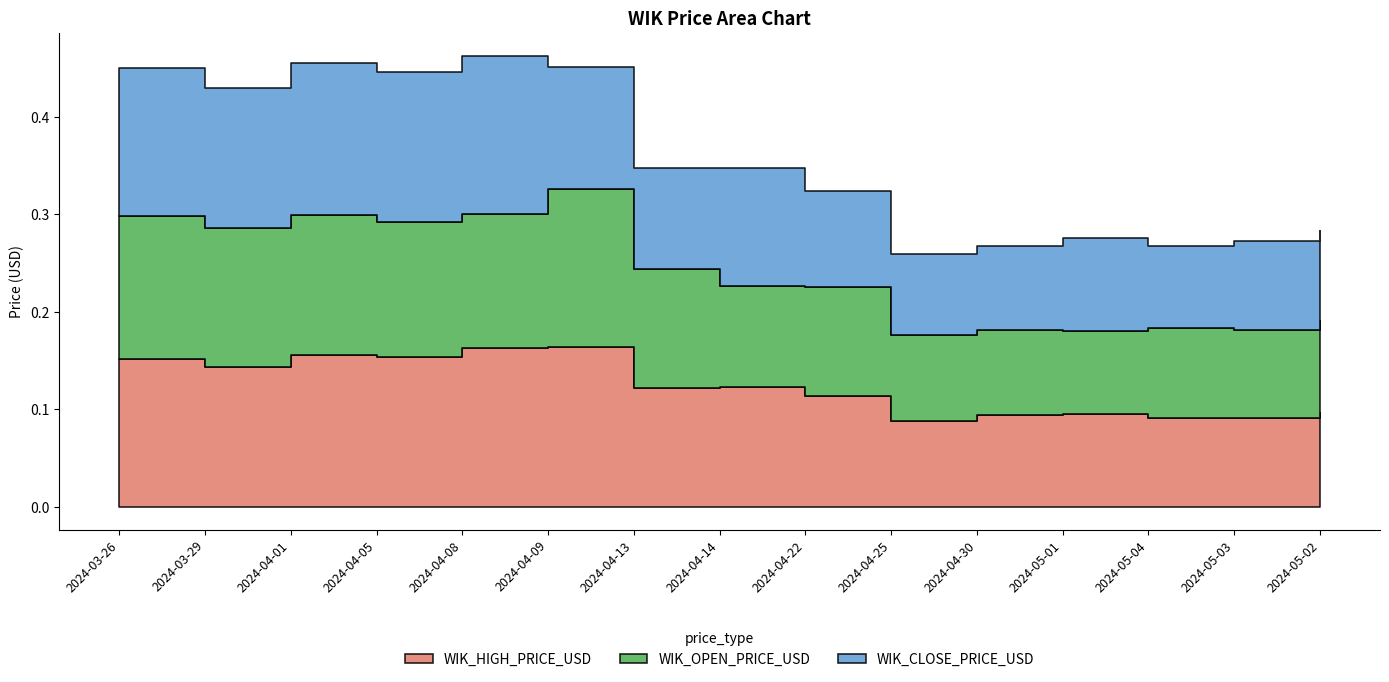

Reading left to right, extract all data points from this chart.

WIK_HIGH_PRICE_USD: 0.2	0.1	0.2	0.2	0.2	0.2	0.1	0.1	0.1	0.1	0.1	0.1	0.1	0.1	0.1
WIK_OPEN_PRICE_USD: 0.1	0.1	0.1	0.1	0.1	0.2	0.1	0.1	0.1	0.1	0.1	0.1	0.1	0.1	0.1
WIK_CLOSE_PRICE_USD: 0.2	0.1	0.2	0.2	0.2	0.1	0.1	0.1	0.1	0.1	0.1	0.1	0.1	0.1	0.1